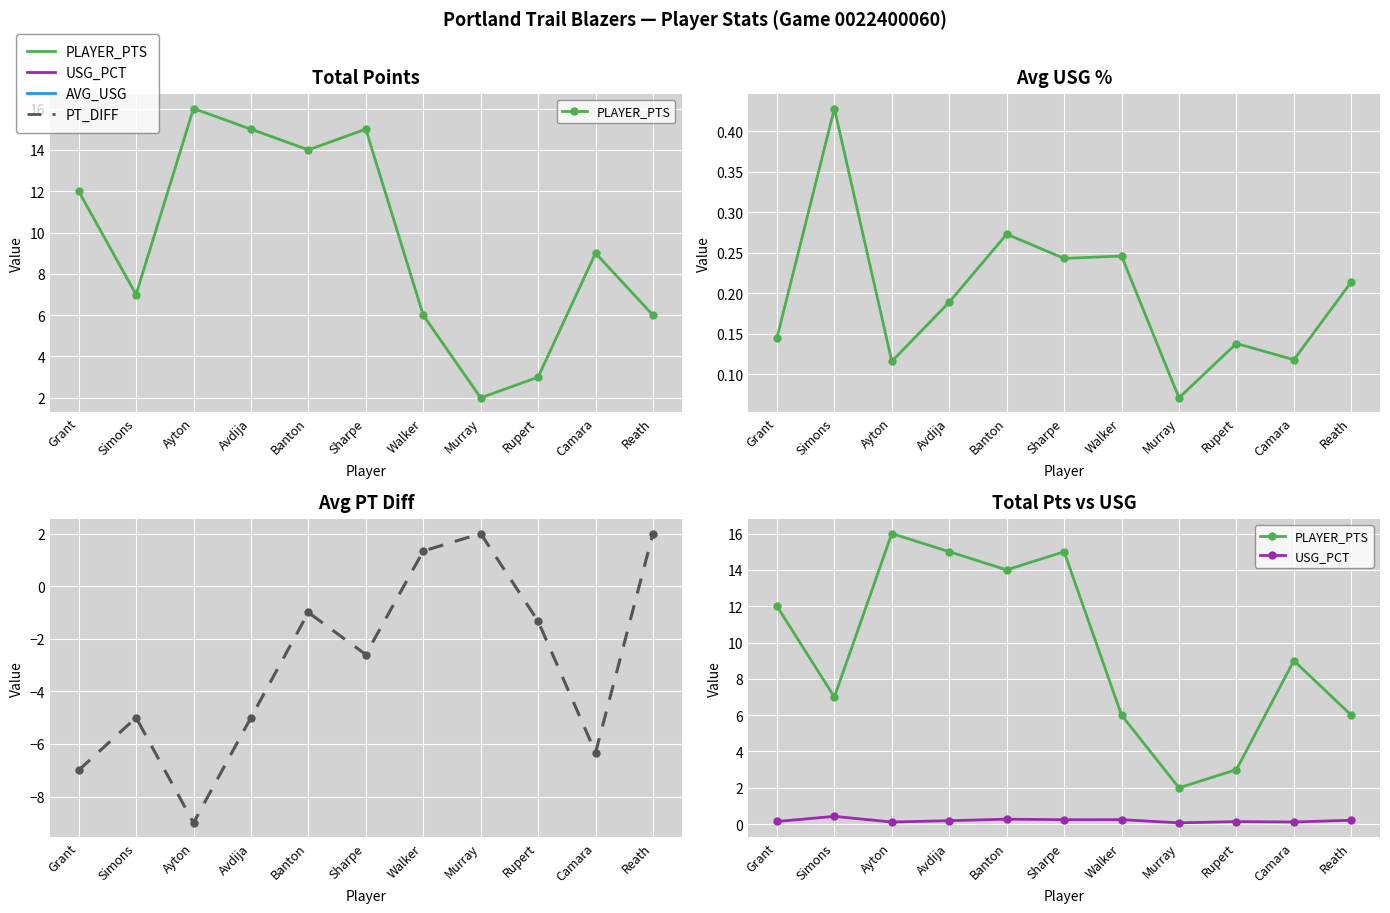

Reading left to right, transcribe all the data shown in this chart.

PLAYER_PTS: Grant=12.0	Simons=7.0	Ayton=16.0	Avdija=15.0	Banton=14.0	Sharpe=15.0	Walker=6.0	Murray=2.0	Rupert=3.0	Camara=9.0	Reath=6.0
USG_PCT: Grant=0.1	Simons=0.4	Ayton=0.1	Avdija=0.2	Banton=0.3	Sharpe=0.2	Walker=0.2	Murray=0.1	Rupert=0.1	Camara=0.1	Reath=0.2
PT_DIFF: Grant=-7.0	Simons=-5.0	Ayton=-9.0	Avdija=-5.0	Banton=-1.0	Sharpe=-2.6	Walker=1.3	Murray=2.0	Rupert=-1.3	Camara=-6.3	Reath=2.0